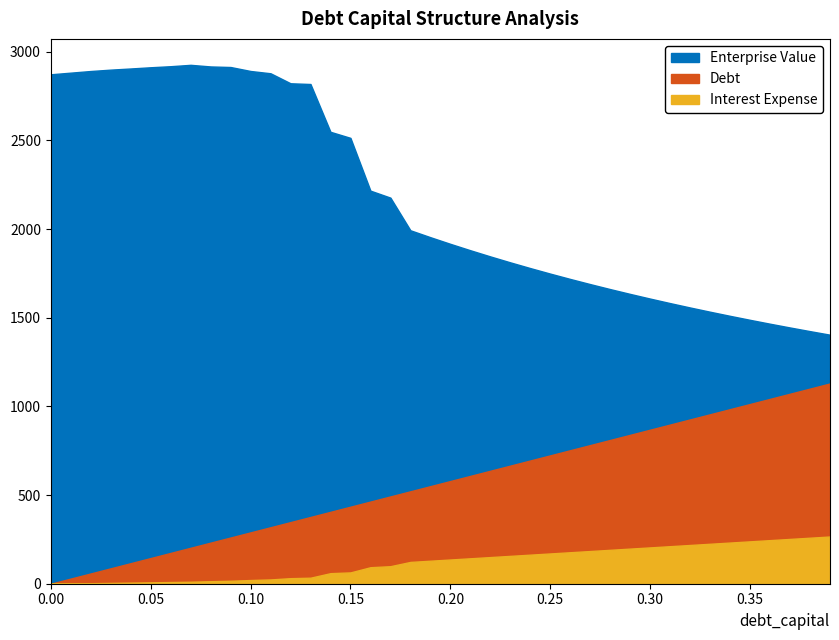

True or false: Interest Expense and Debt intersect in this chart.

False